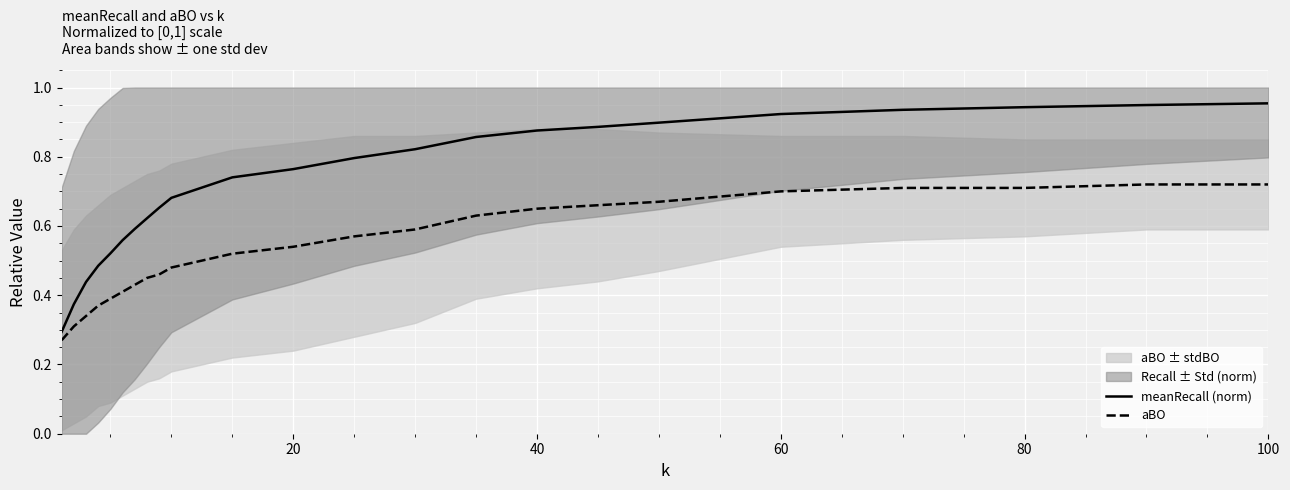

Count the number of categories in the chart.

23